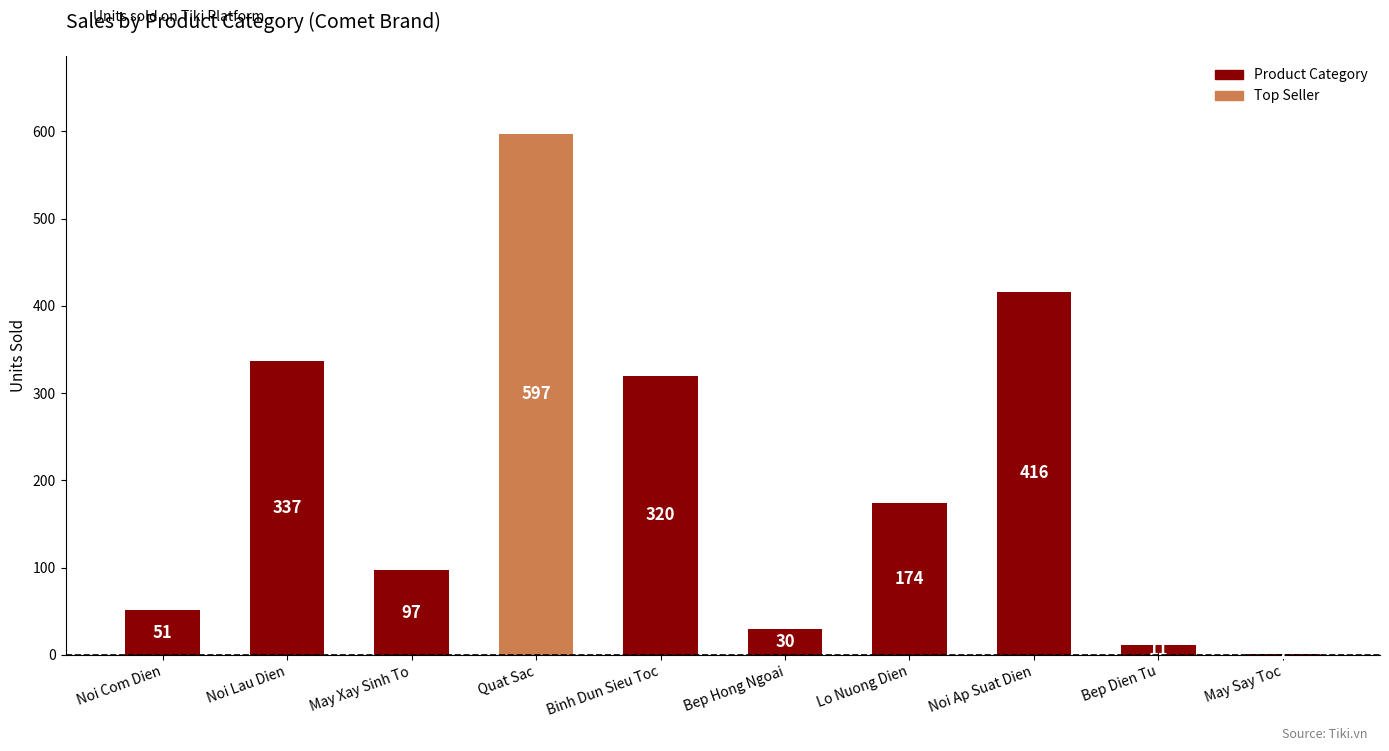

Where is the data nearest to the value 299?

Binh Dun Sieu Toc